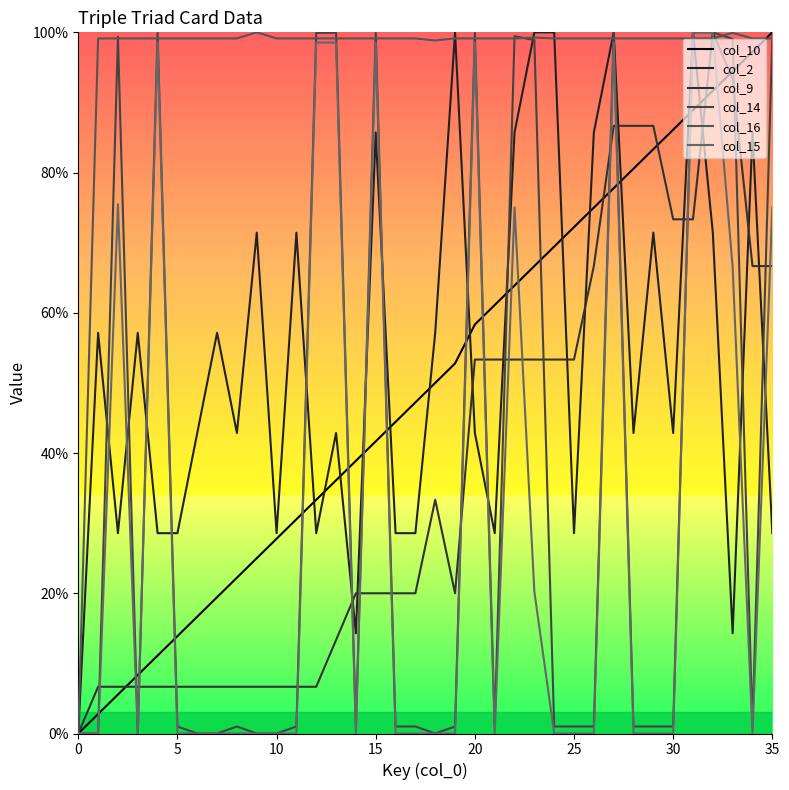

Which category has the highest value in the col_9 series?

32